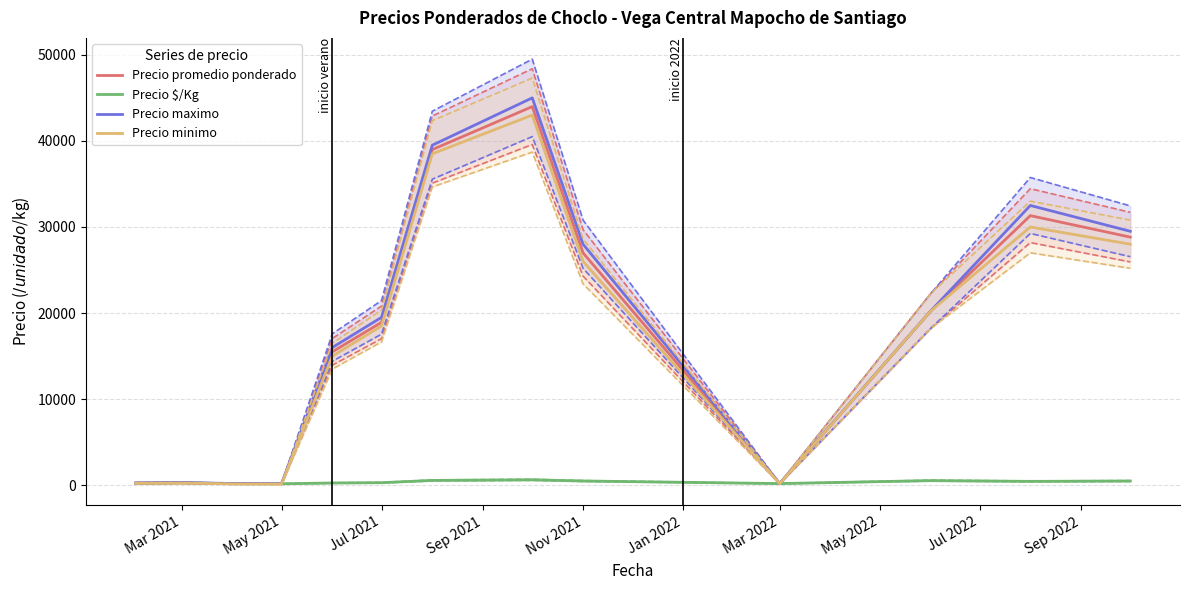

Is it true that Precio minimo equals 65.1 at Jul 2021?

False